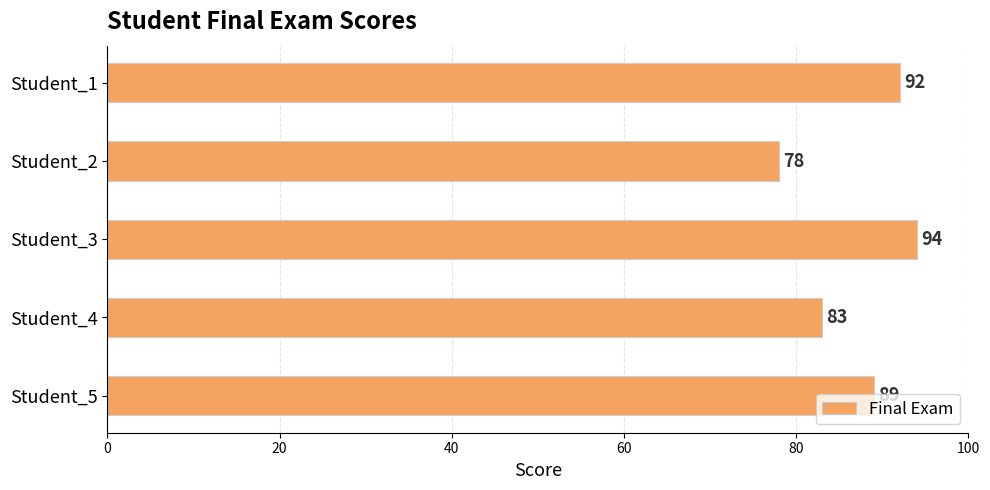

What is the change in value from Student_1 to Student_5?

-3